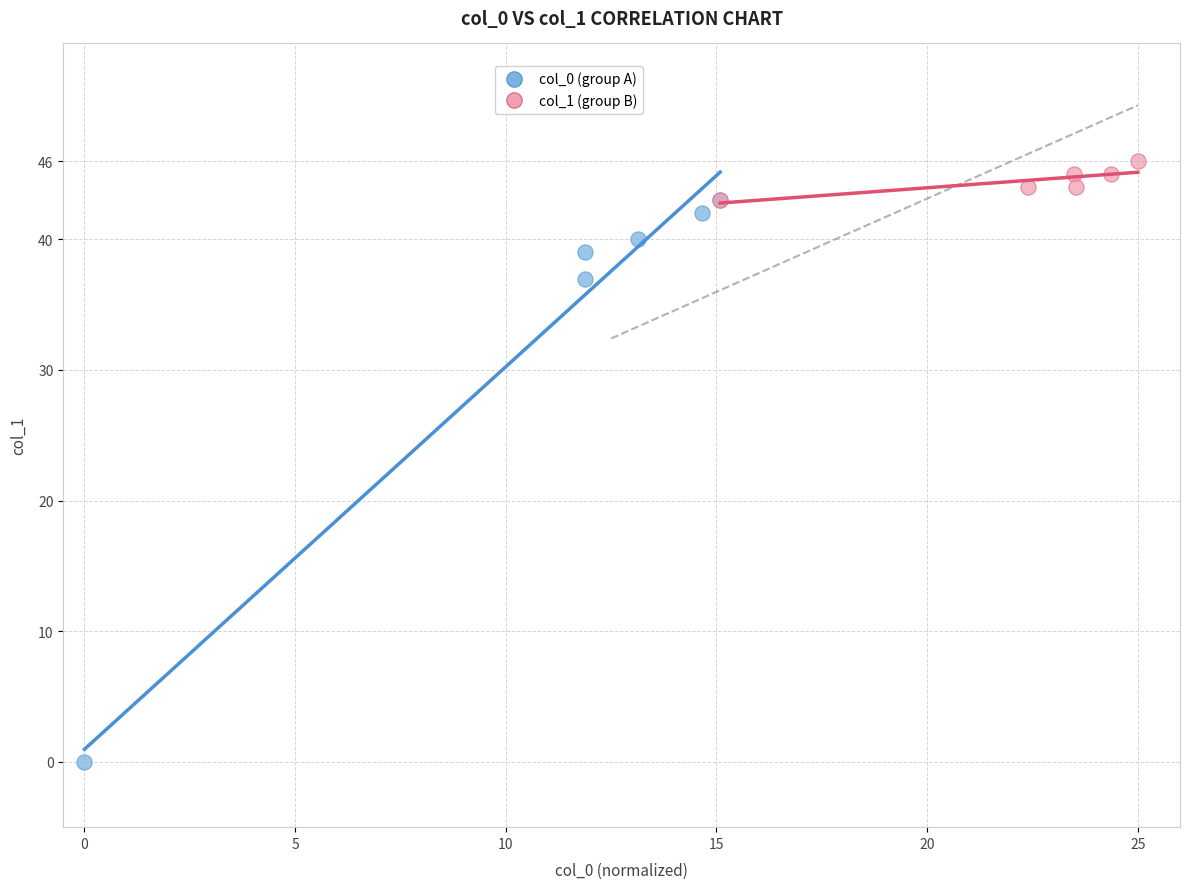

Which series contains the lowest Y value?

col_0 (group A)